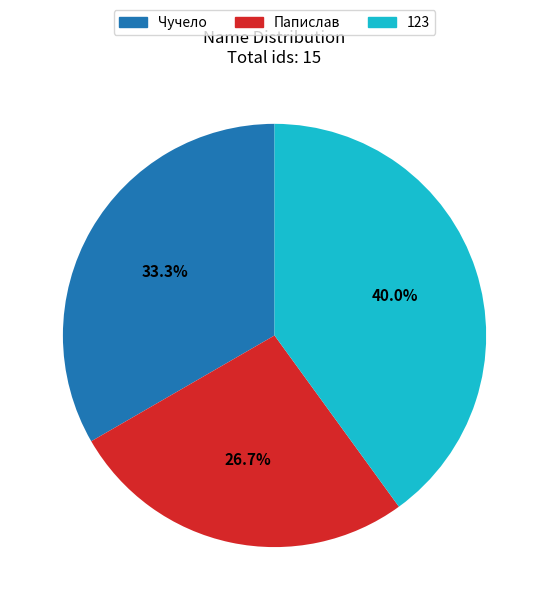

Rank the categories by value from highest to lowest.

123, Чучело, Папислав